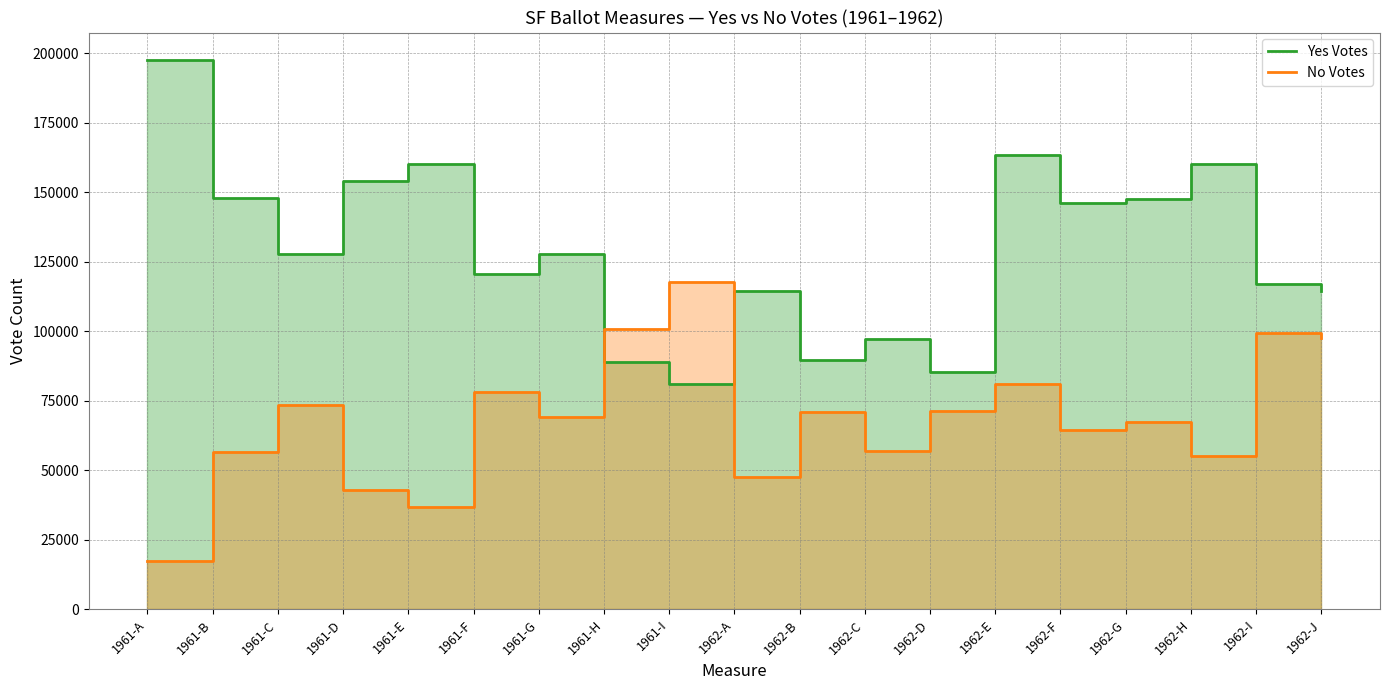

At which label does No Votes reach its peak?

1961-I